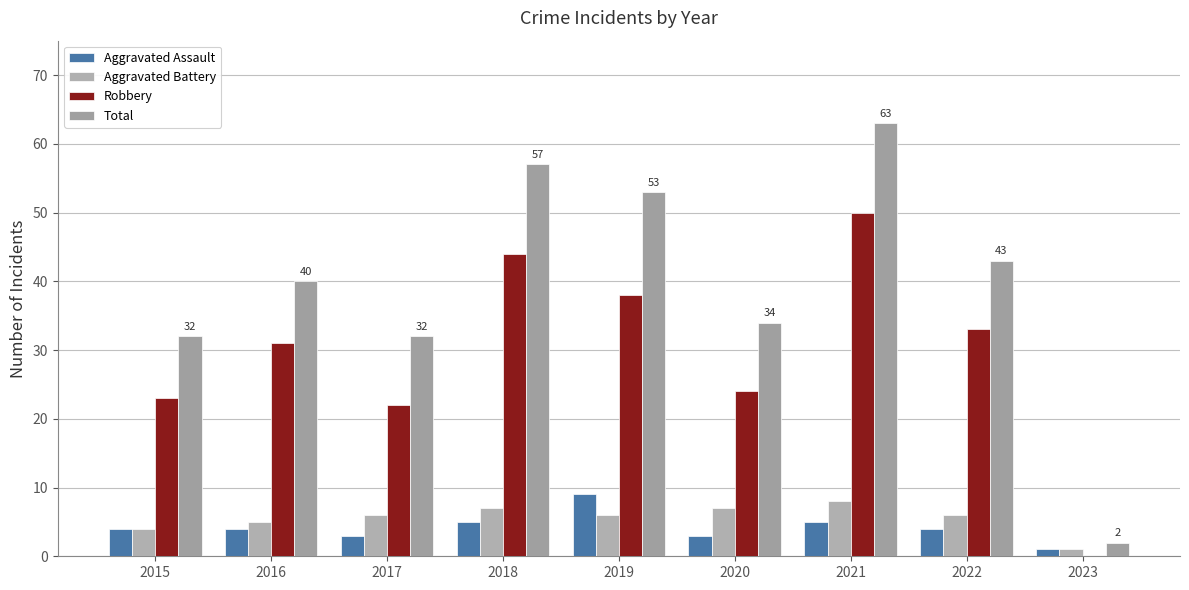

Count the number of categories in the chart.

9